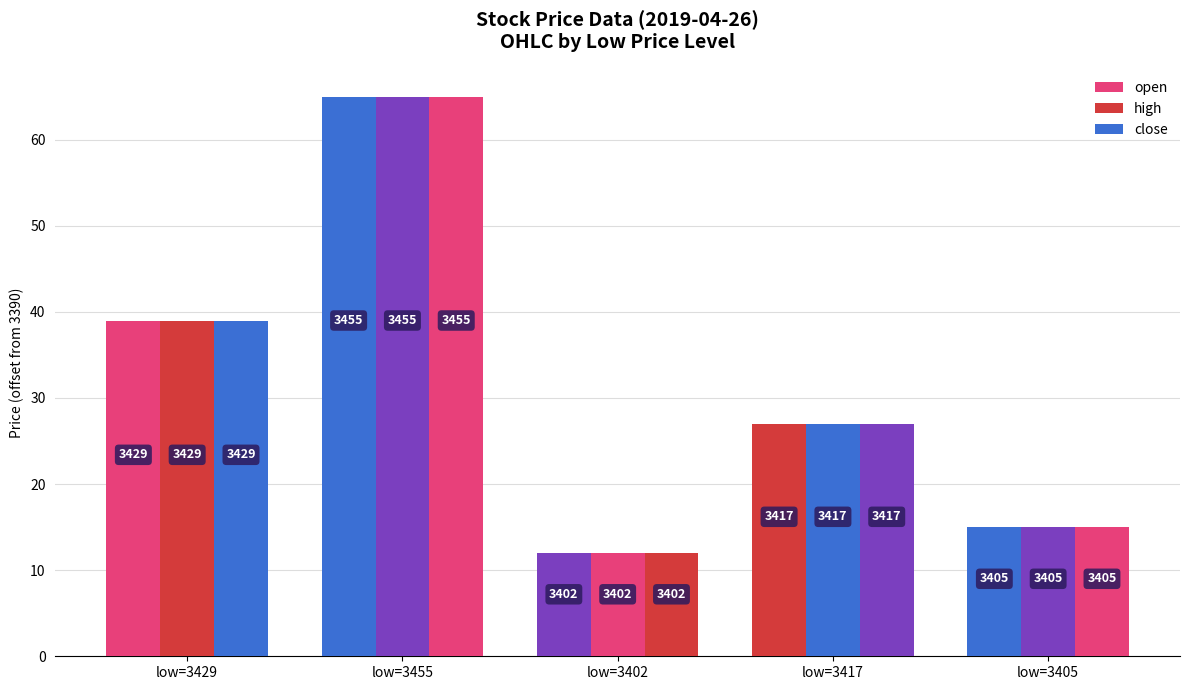

What is the minimum value for close?

12